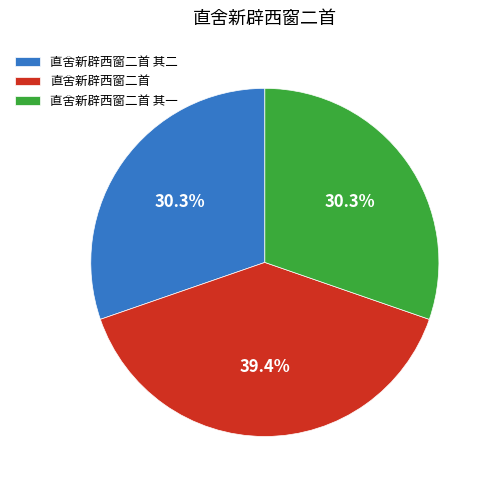

What percentage do 直舍新辟西窗二首 and 直舍新辟西窗二首 其二 together represent?

69.7%